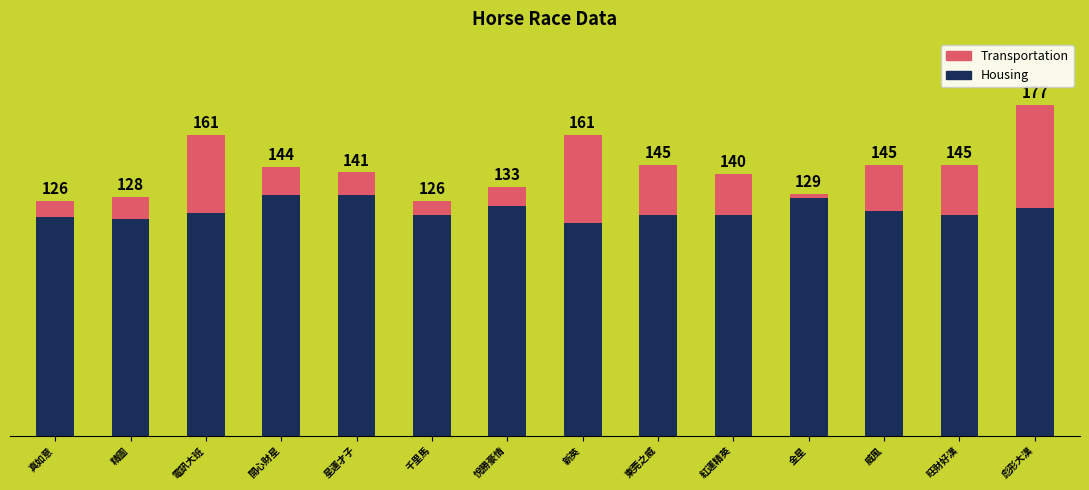

Does the chart contain stacked bars?

Yes